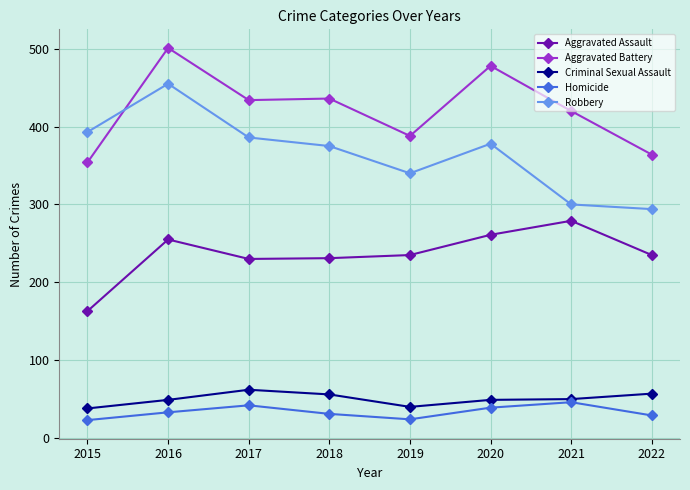

Where is the first local maximum for Aggravated Assault?

2016